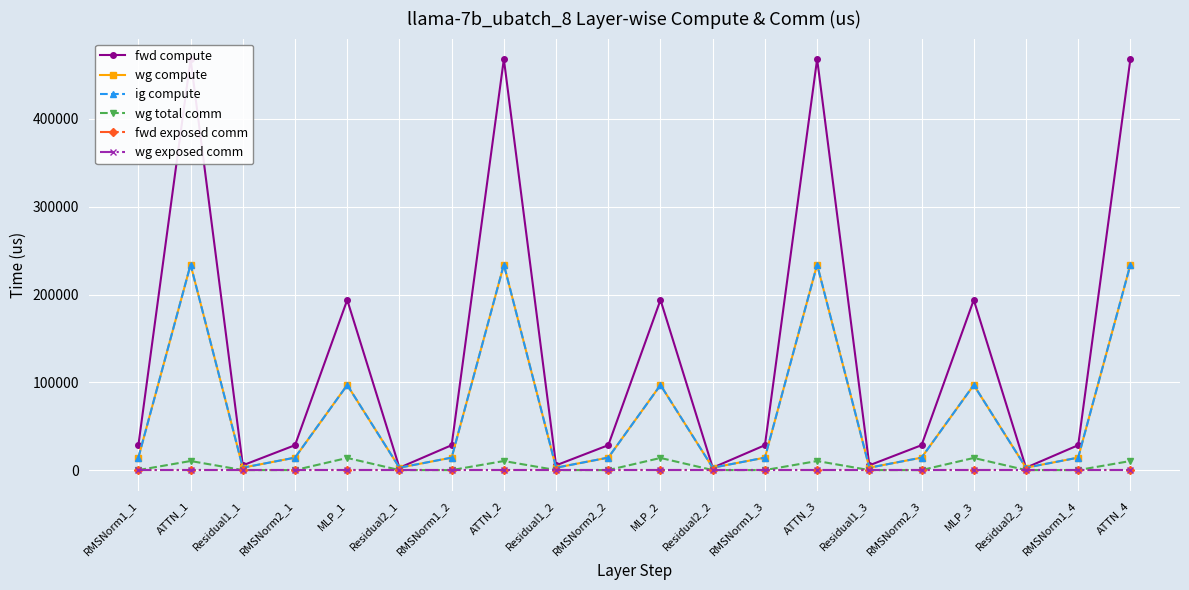

What is the difference between the highest and lowest values at ATTN_2?

468142.8